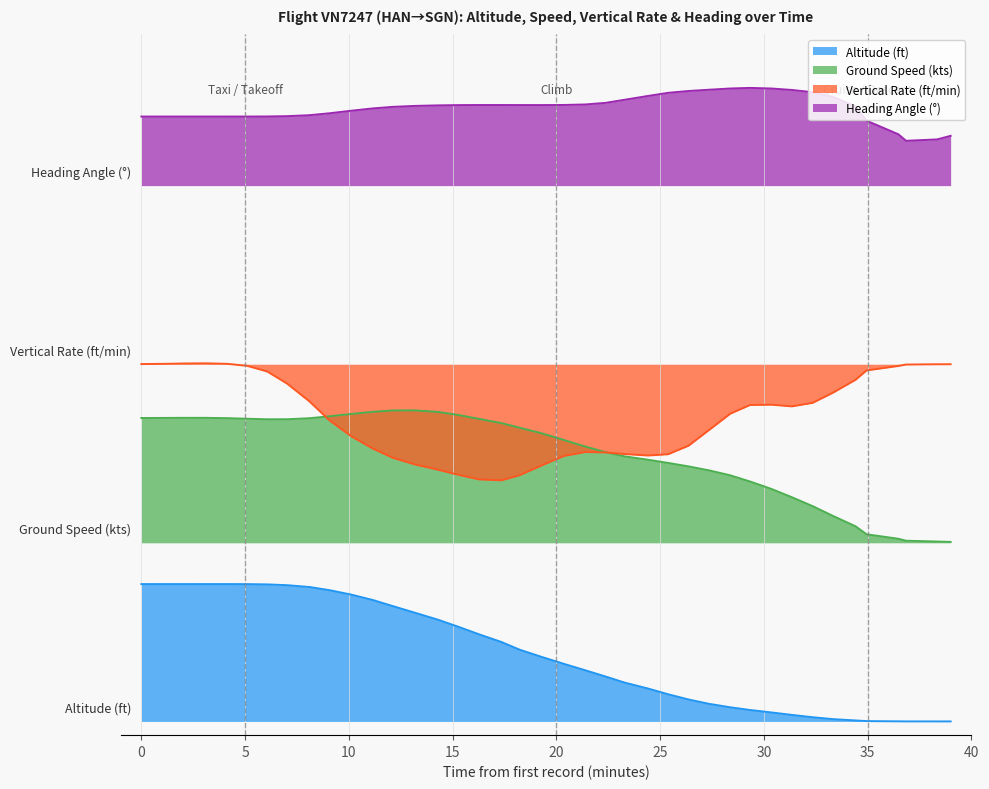

Does the chart display data point markers on the line(s)?

No